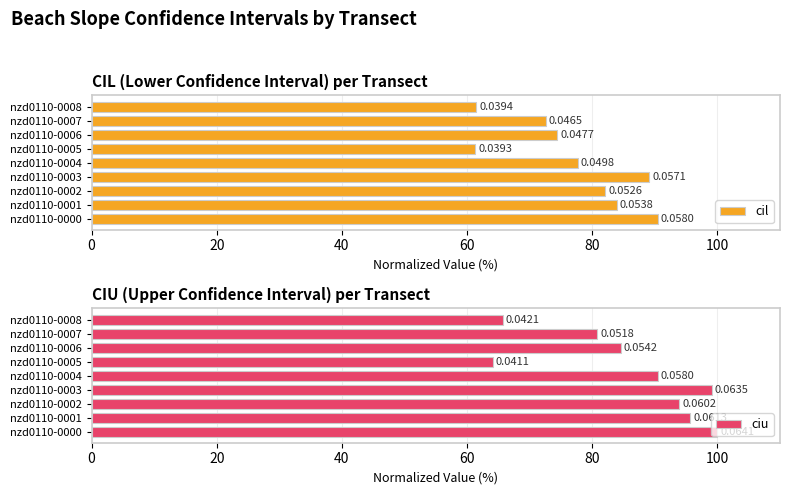

The value of ciu at nzd0110-0007 is 141.9. True or false?

False